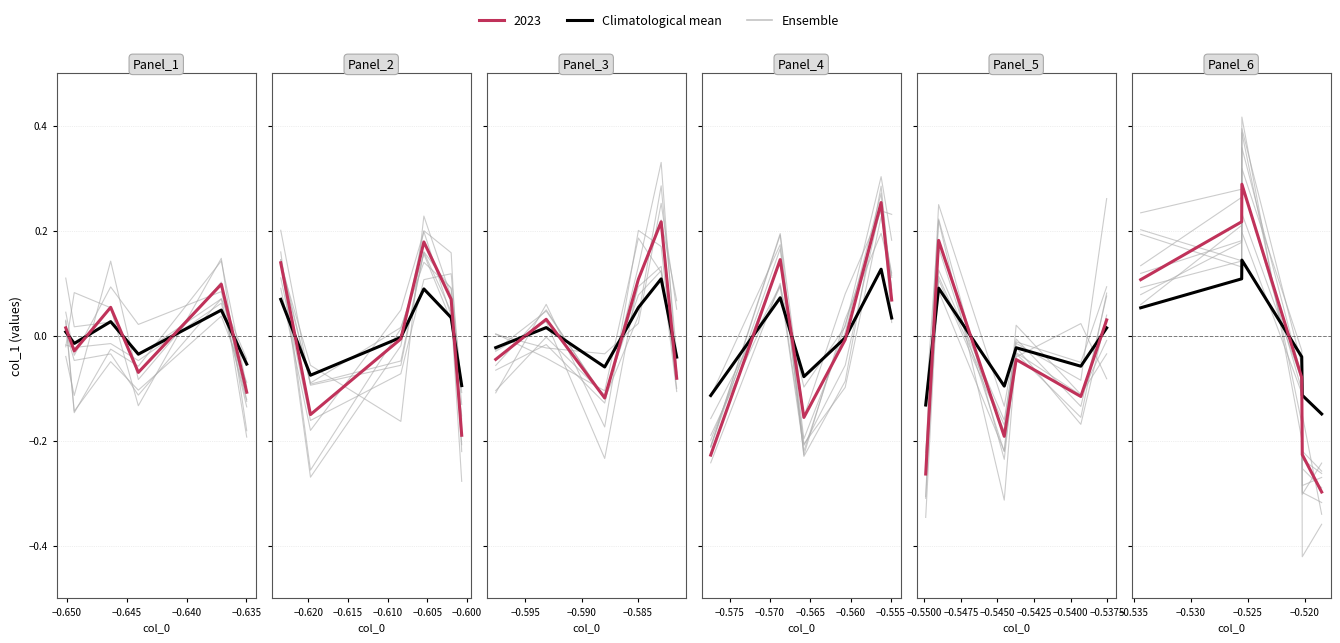

How many points are lower than both their immediate neighbors (excluding endpoints)?

2